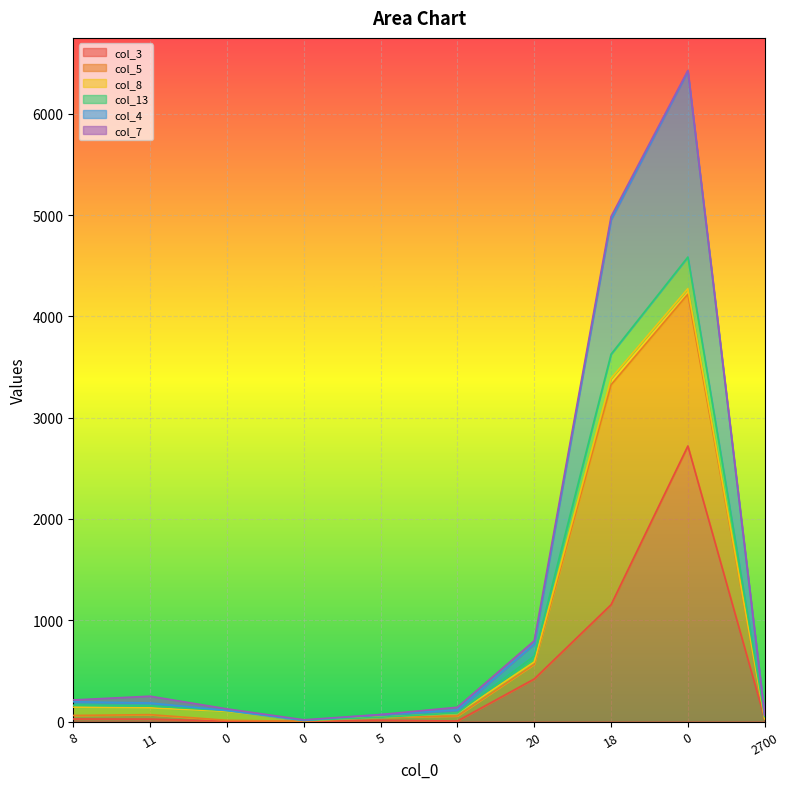

Does the chart display data point markers on the line(s)?

No